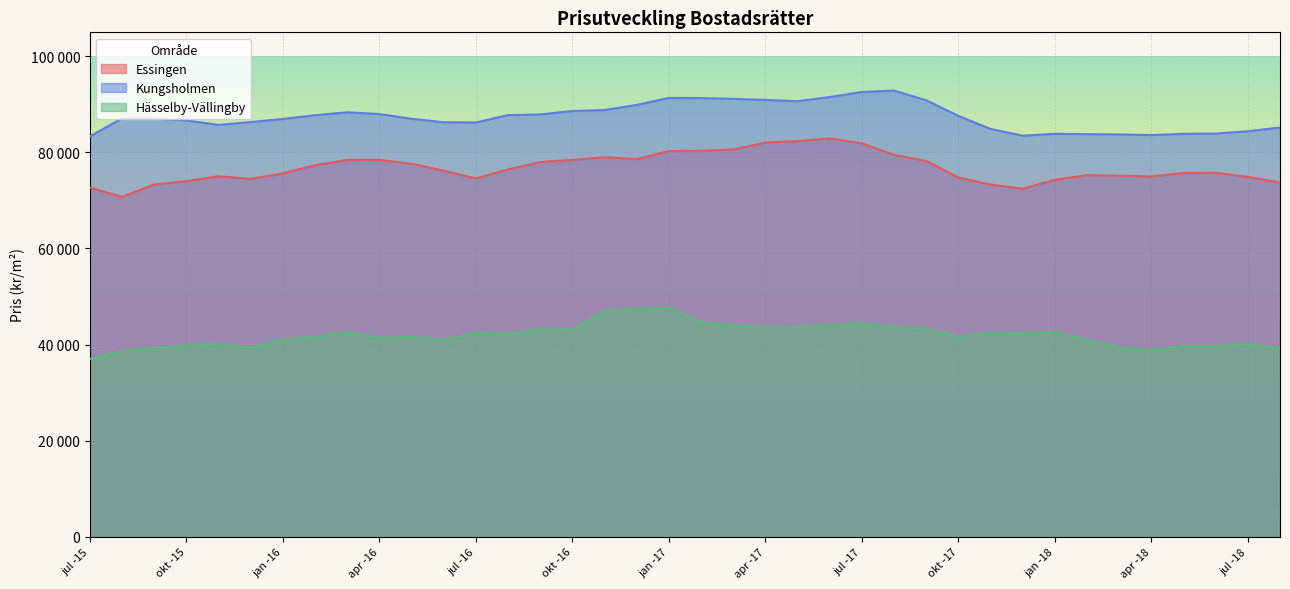

What is the label of the 37th point from the left?

jul -18